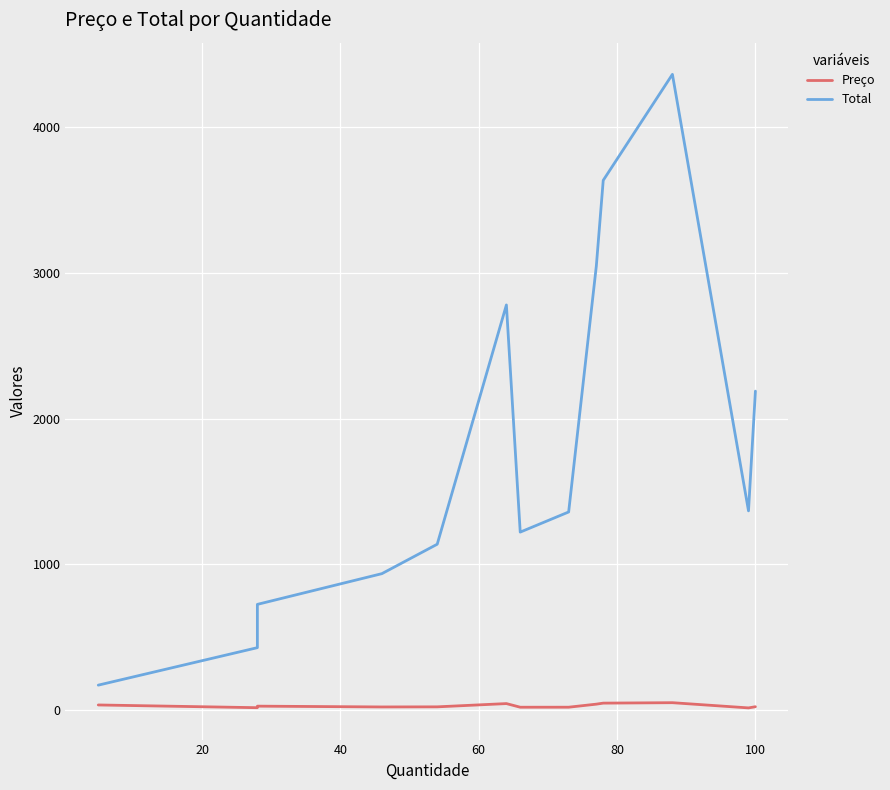

True or false: Total and Preço intersect in this chart.

False